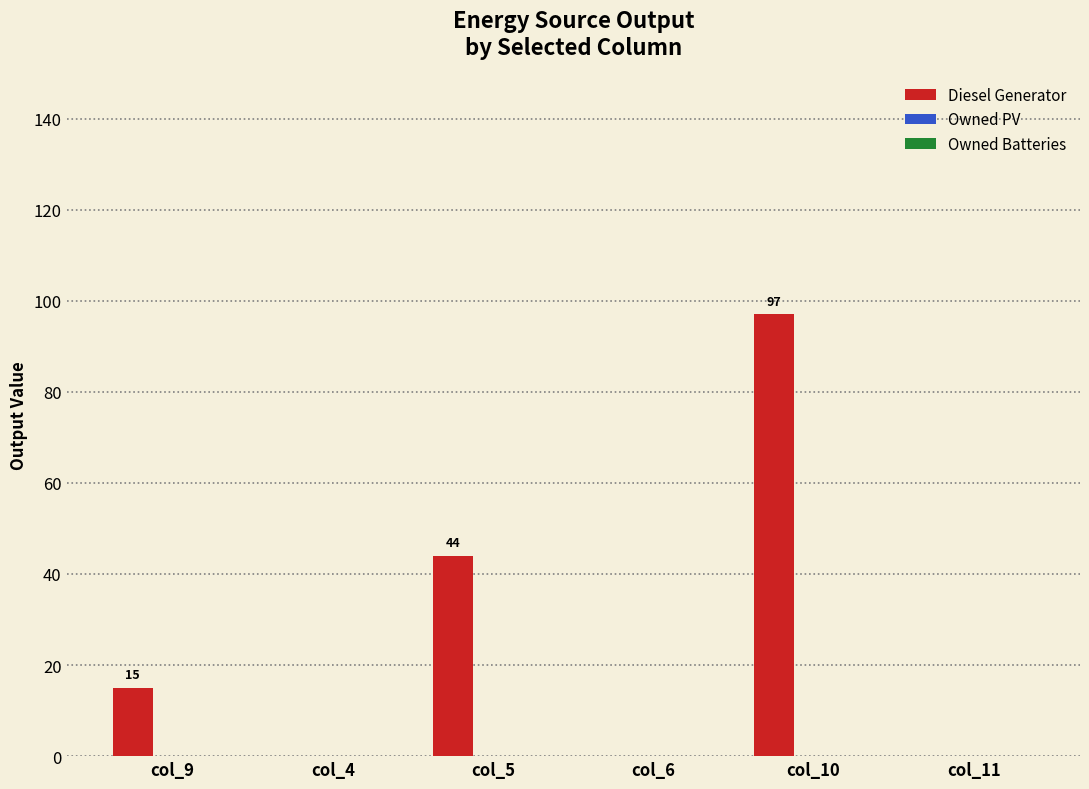

How many data points does each series have?

6